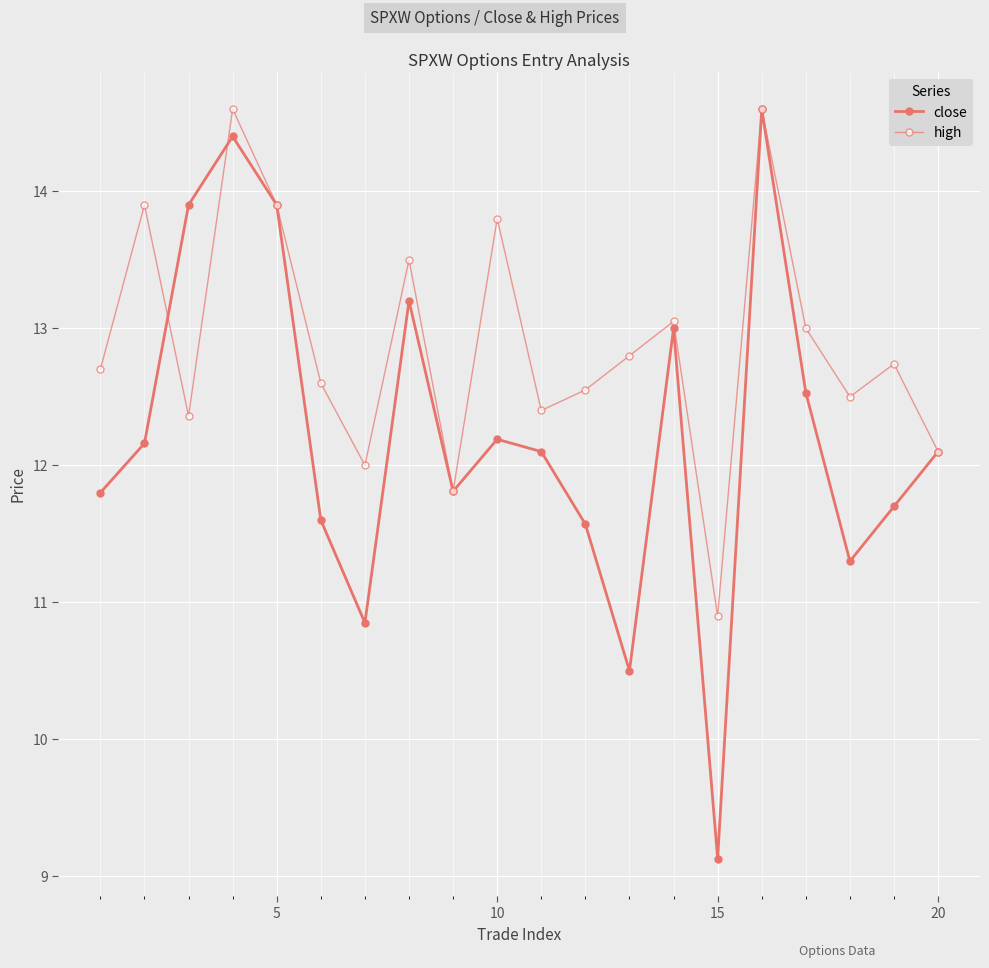

How many lines are shown in the chart?

2